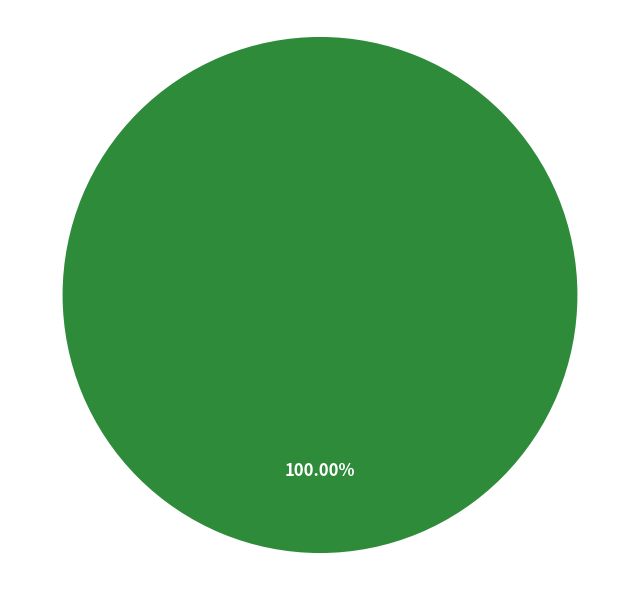

Is there any slice that represents more than half of the pie?

Yes